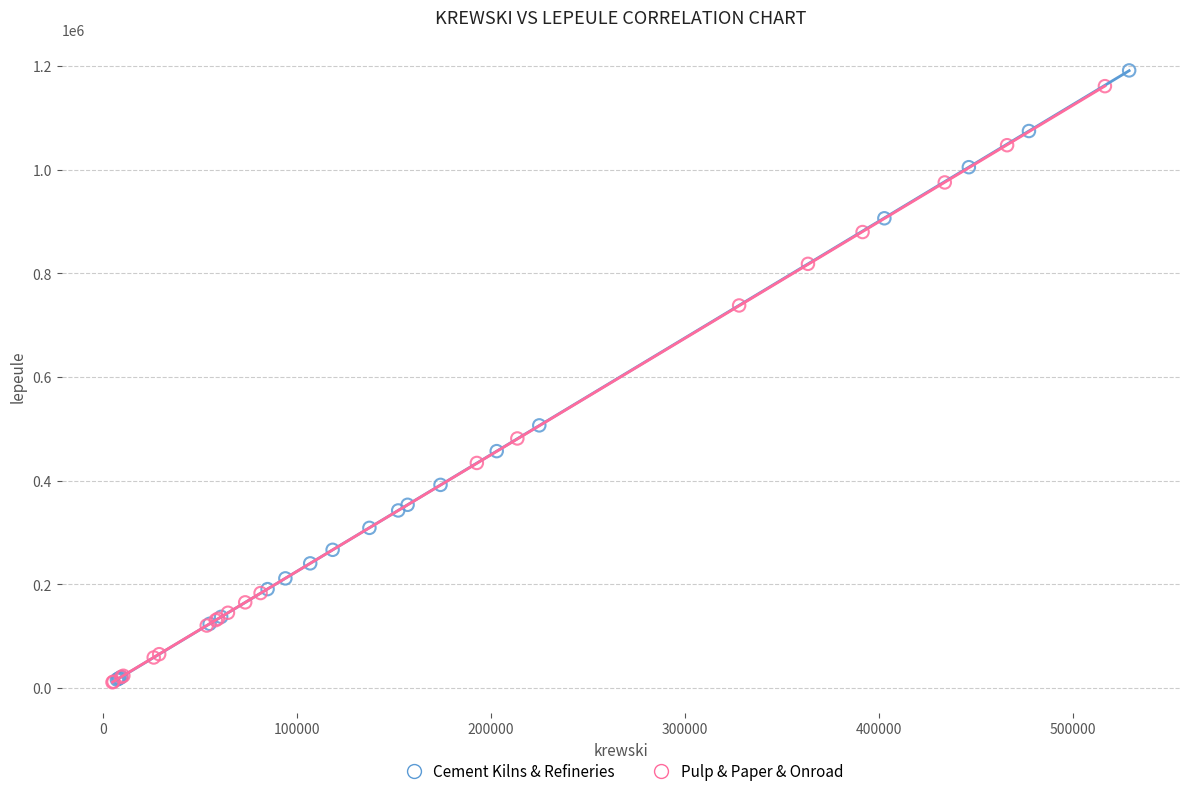

Which series has the widest spread of Y values?

Cement Kilns & Refineries